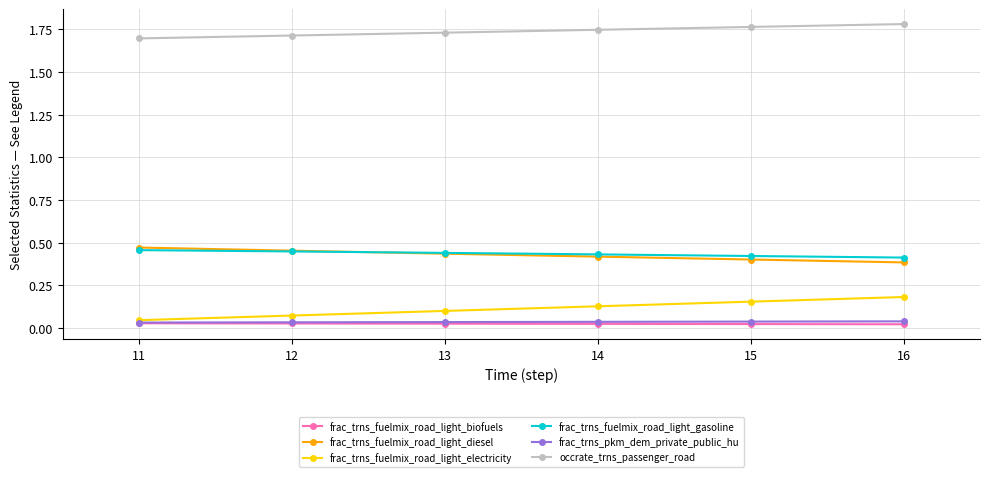

True or false: occrate_trns_passenger_road and frac_trns_fuelmix_road_light_biofuels cross at least once.

False